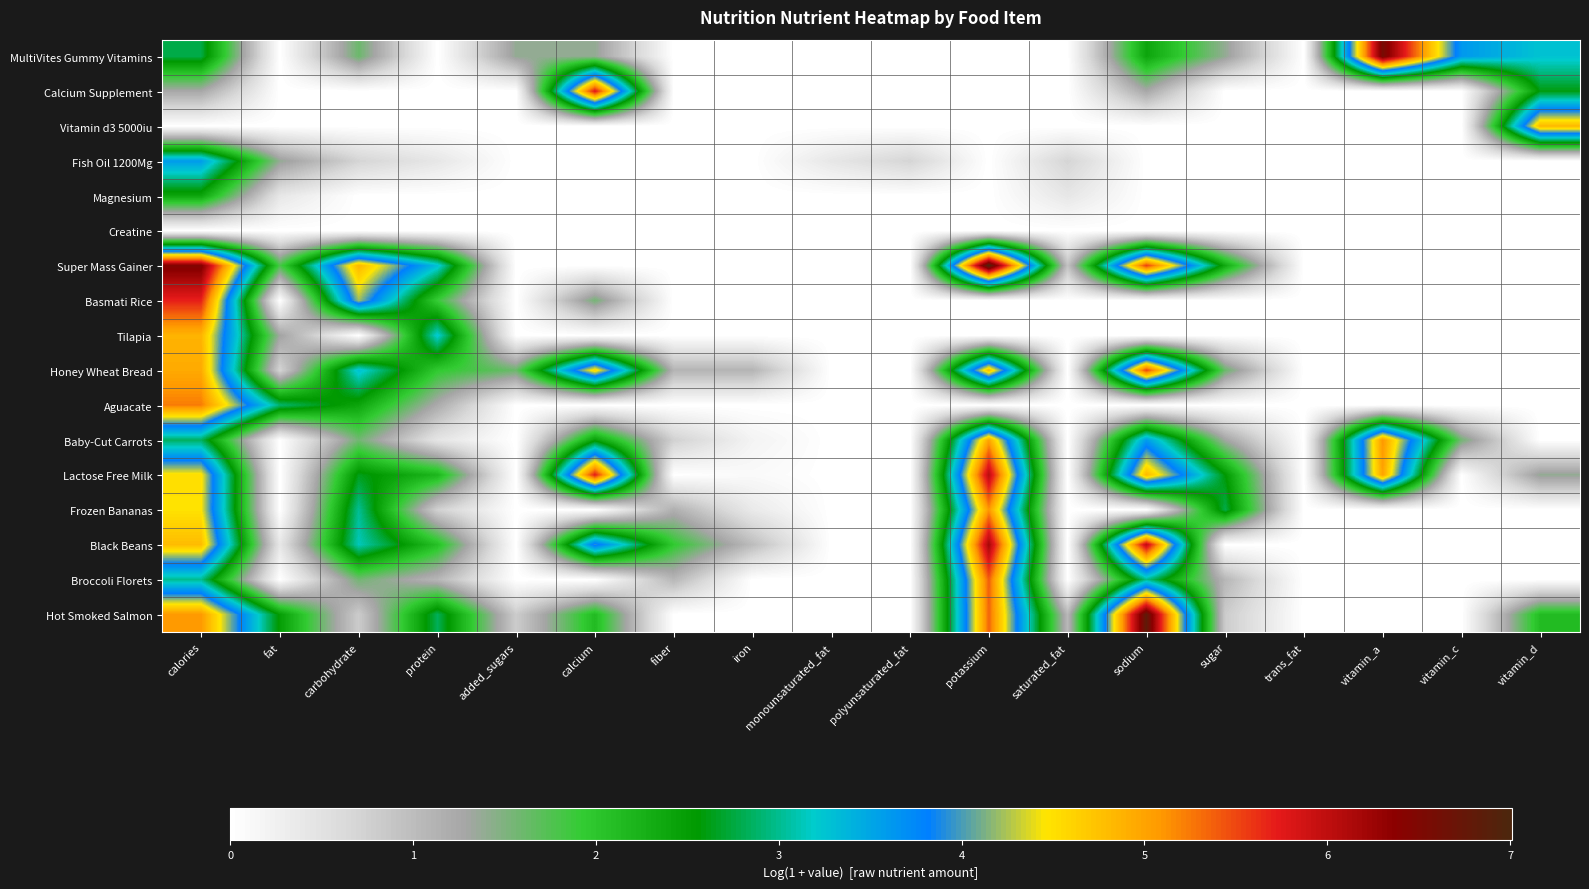

What is the total value across all series at saturated_fat?

3.1